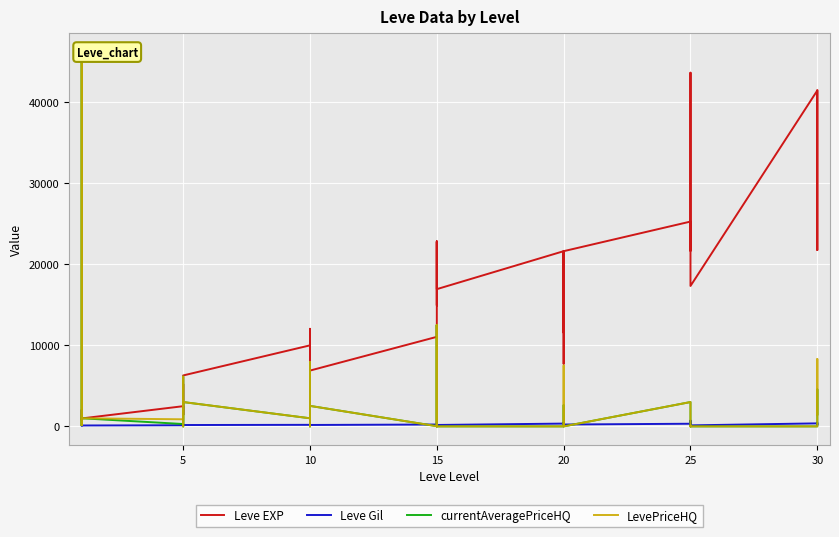

What is the maximum value for Leve EXP?

43600.0